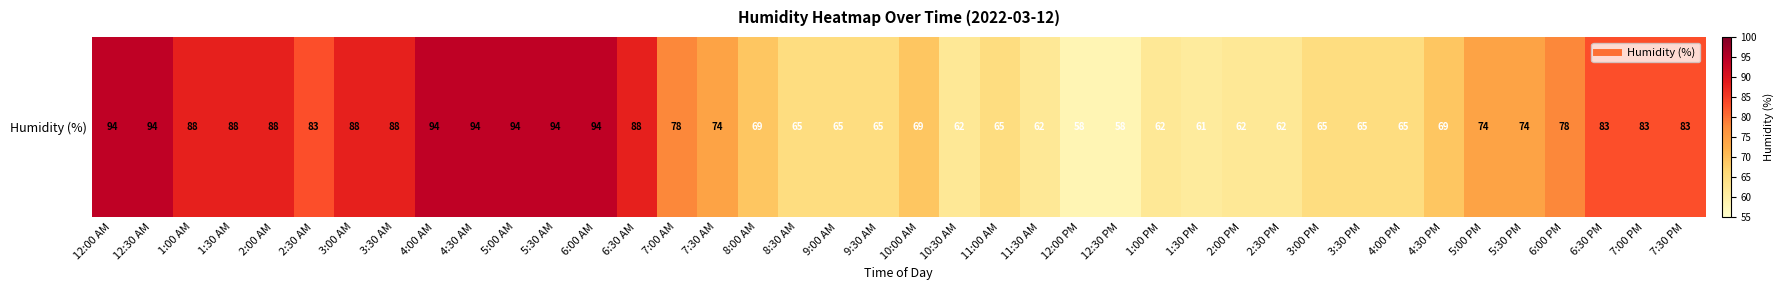

List the labels in order of value, smallest first.

12:00 PM, 12:30 PM, 1:30 PM, 10:30 AM, 11:30 AM, 1:00 PM, 2:00 PM, 2:30 PM, 8:30 AM, 9:00 AM, 9:30 AM, 11:00 AM, 3:00 PM, 3:30 PM, 4:00 PM, 8:00 AM, 10:00 AM, 4:30 PM, 7:30 AM, 5:00 PM, 5:30 PM, 7:00 AM, 6:00 PM, 2:30 AM, 6:30 PM, 7:00 PM, 7:30 PM, 1:00 AM, 1:30 AM, 2:00 AM, 3:00 AM, 3:30 AM, 6:30 AM, 12:00 AM, 12:30 AM, 4:00 AM, 4:30 AM, 5:00 AM, 5:30 AM, 6:00 AM